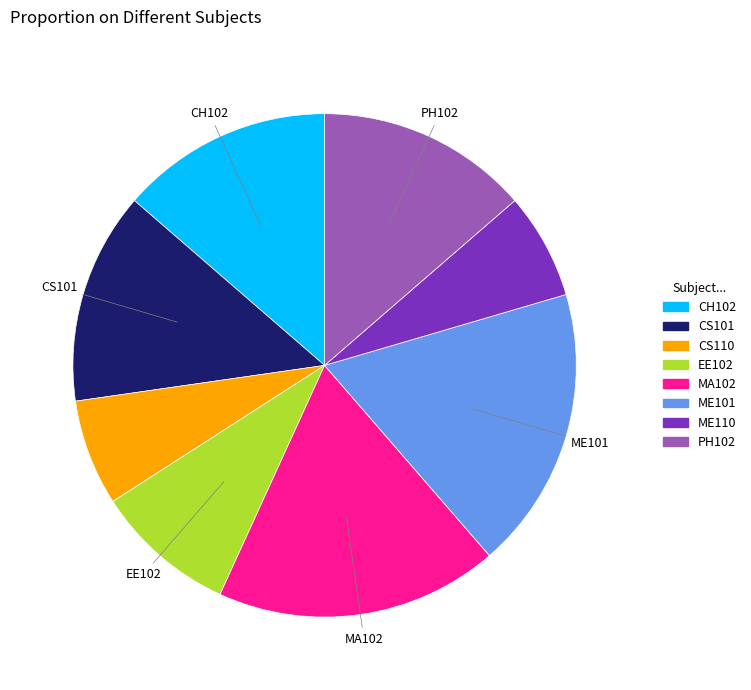

Does ME110 represent more than half of the total?

No